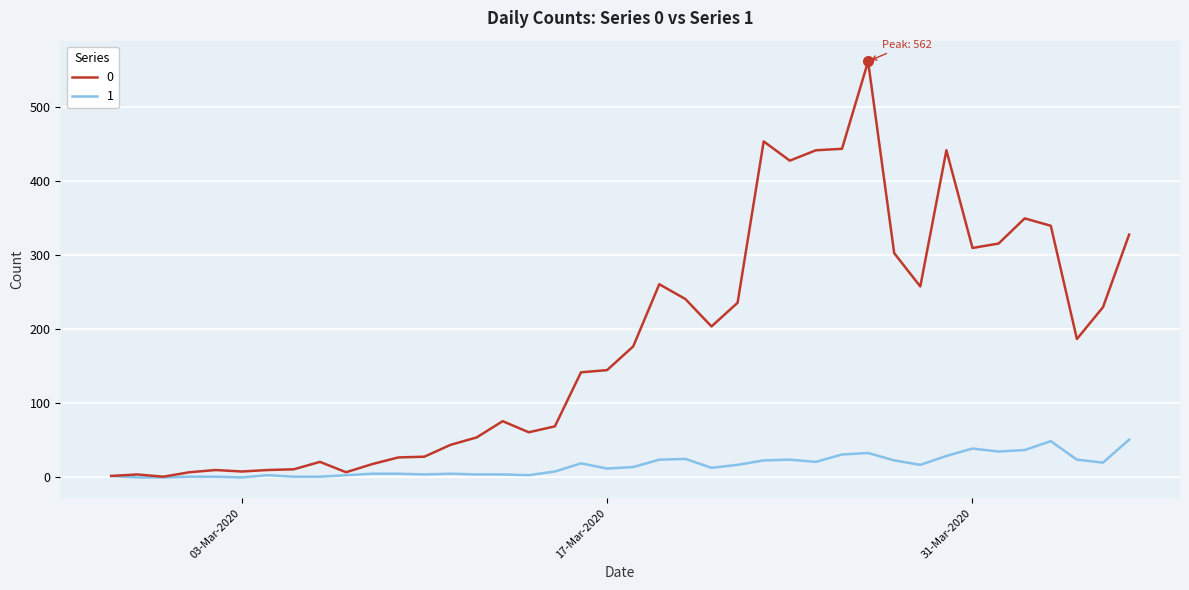

Is this an area chart (filled region under the line)?

No